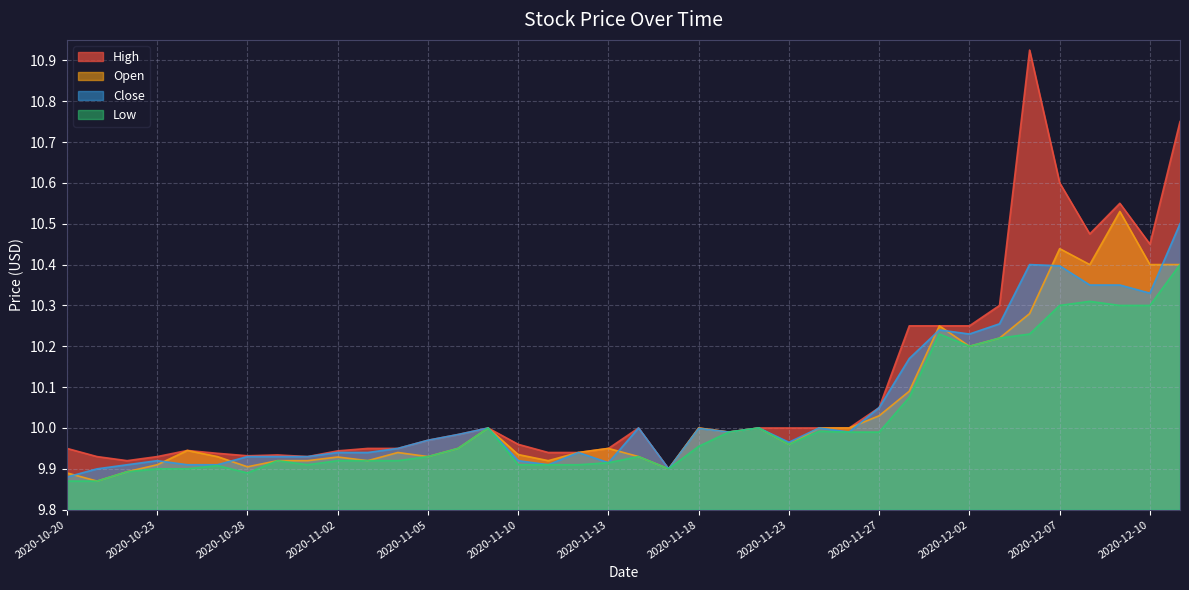

True or false: Open and High intersect in this chart.

False